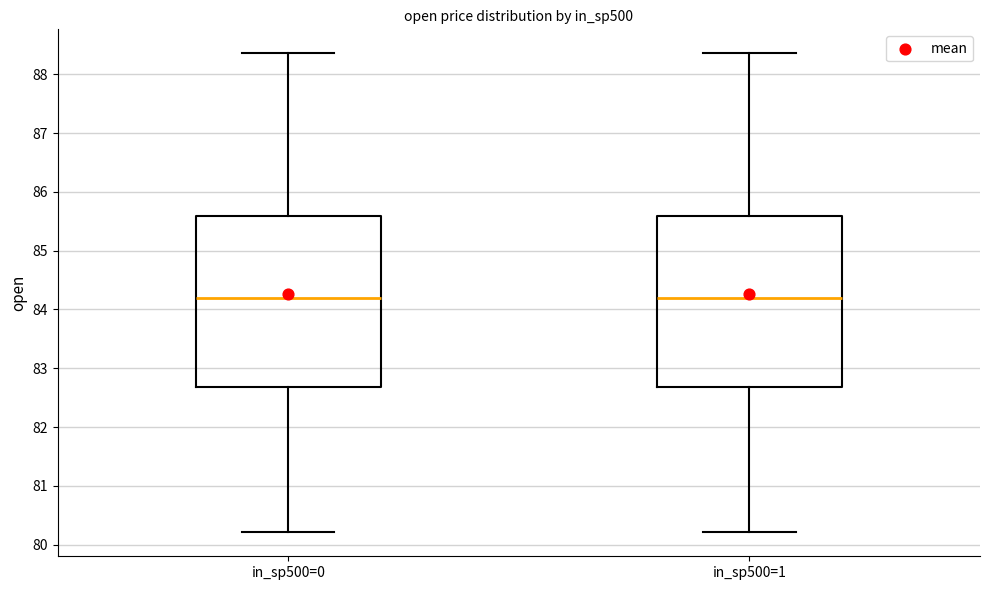

Reading left to right, transcribe this box plot: for each box, give where its median line is, the range the box spans, and where its two whiskers end, as read against the y-axis. The values are not printed on the chart, so give them approximately, as read against the axis.

in_sp500=0: median 84.2, box 82.7 to 85.6, whiskers 80.2 to 88.4
in_sp500=1: median 84.2, box 82.7 to 85.6, whiskers 80.2 to 88.4